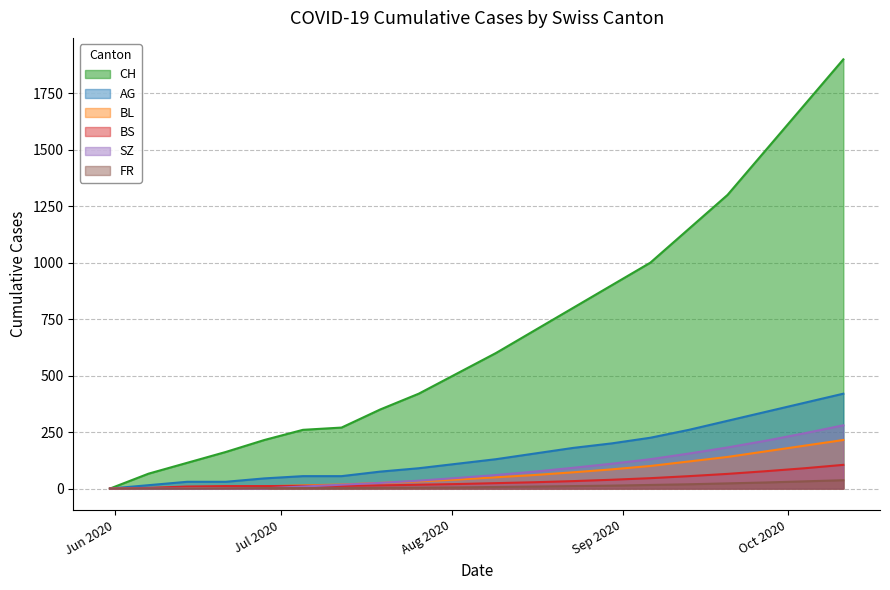

What is the greatest value displayed?

1900